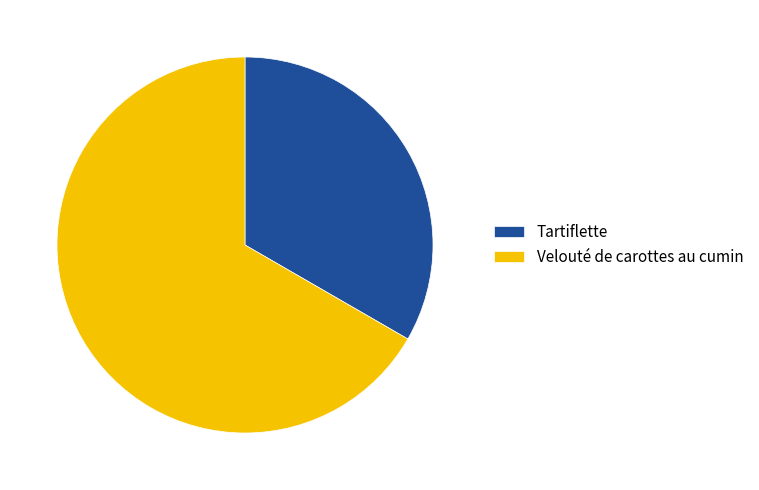

What is the ratio of the value at Tartiflette to the value at Velouté de carottes au cumin?

0.5